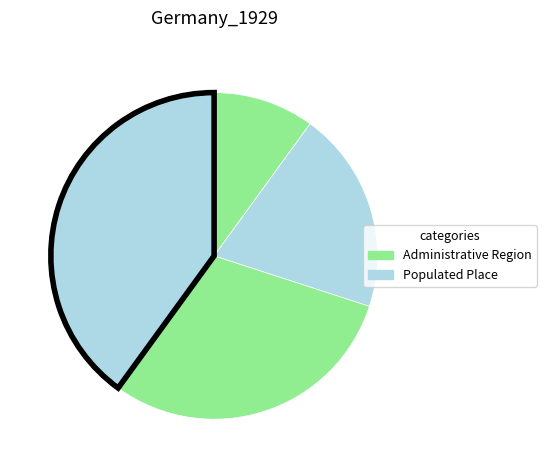

Count the number of slices in the pie.

4